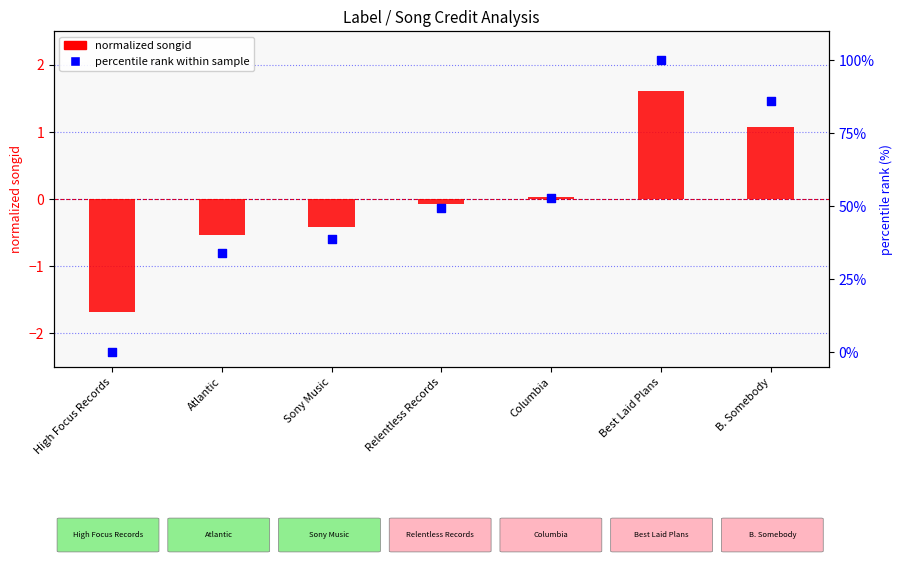

At how many categories does at least one series exceed 10?

6